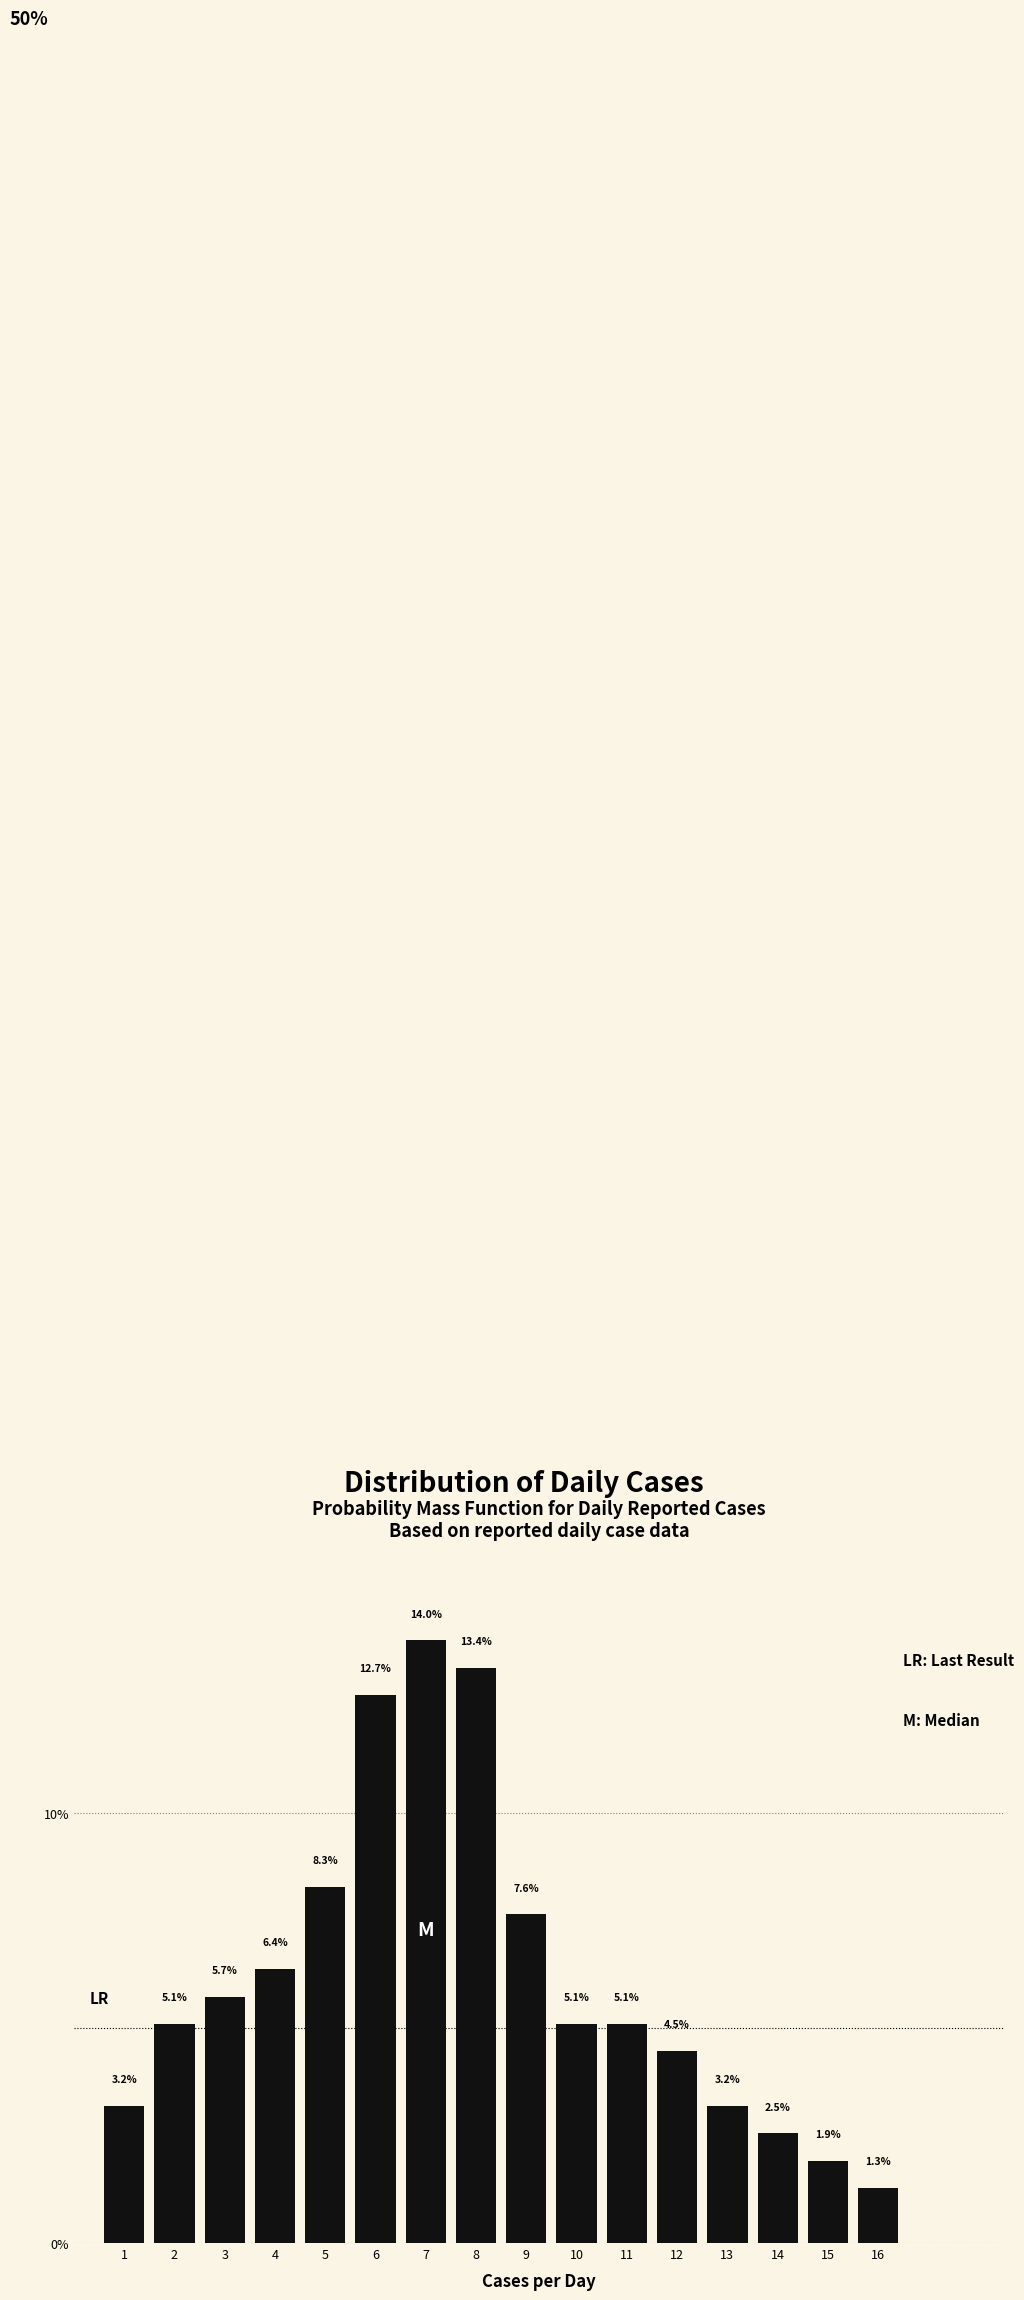

Reading left to right, what are all the values shown in this chart?

3.2	5.1	5.7	6.4	8.3	12.7	14.0	13.4	7.6	5.1	5.1	4.5	3.2	2.5	1.9	1.3